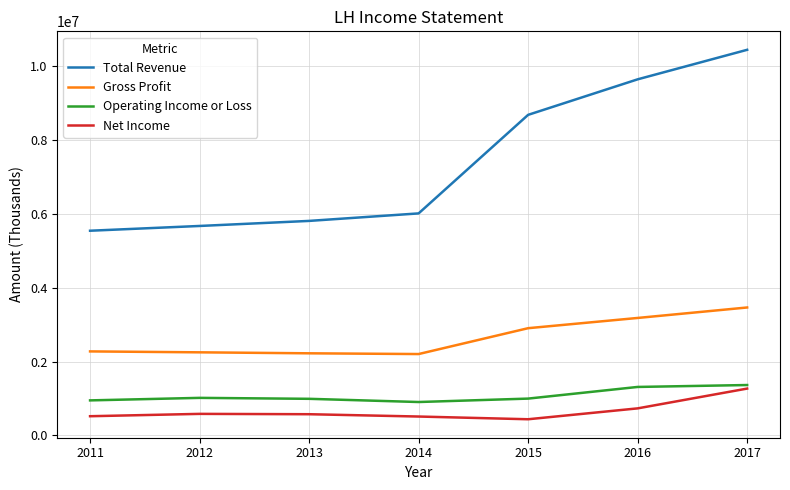

True or false: Net Income and Gross Profit intersect in this chart.

False